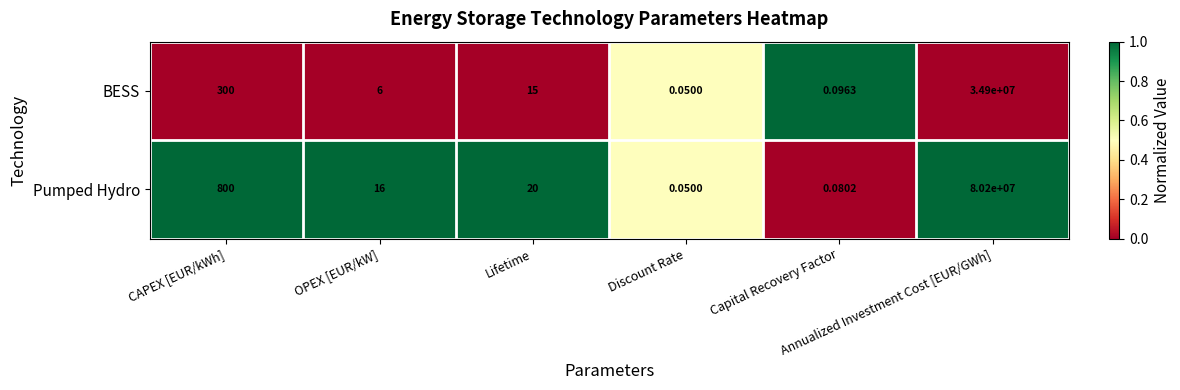

What is the total value across all series at CAPEX [EUR/kWh]?

1100.0